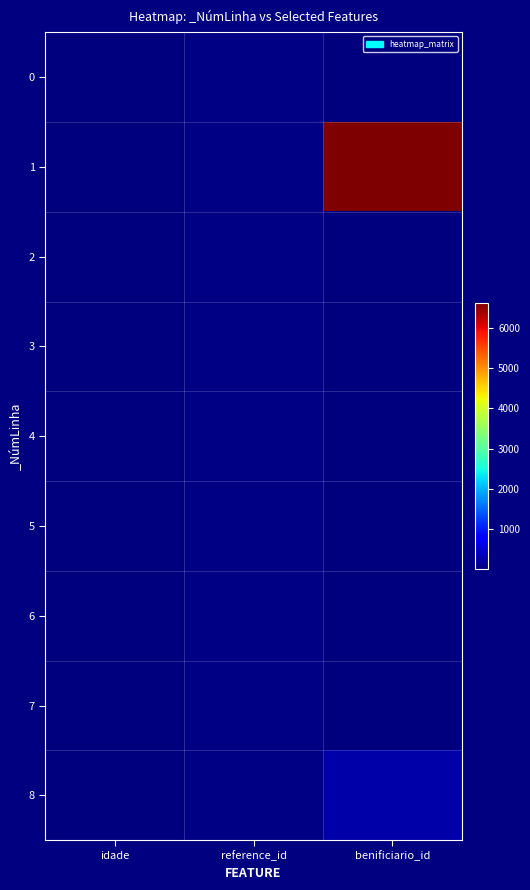

What is the minimum value shown in the chart?

2